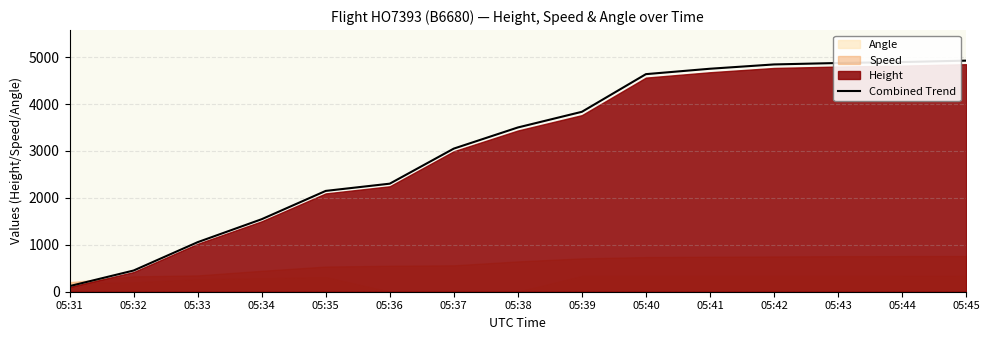

The value at 05:32 is 754.1. True or false?

False